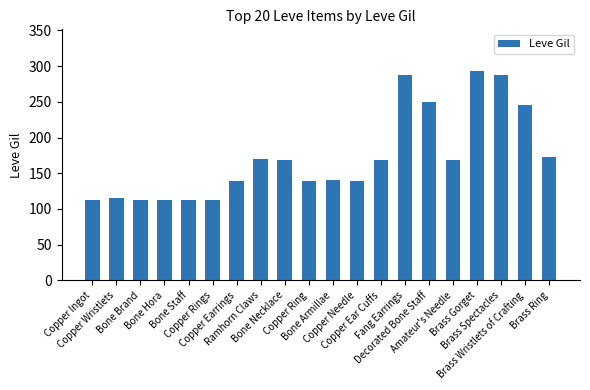

What is the value of the 19th bar from the left?

245